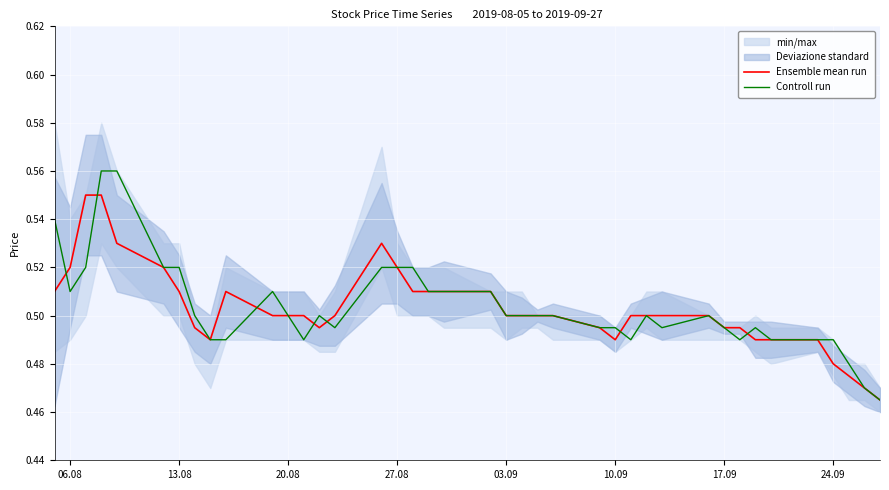

Rank the series by their maximum value, from lowest to highest.

Ensemble mean run, Controll run